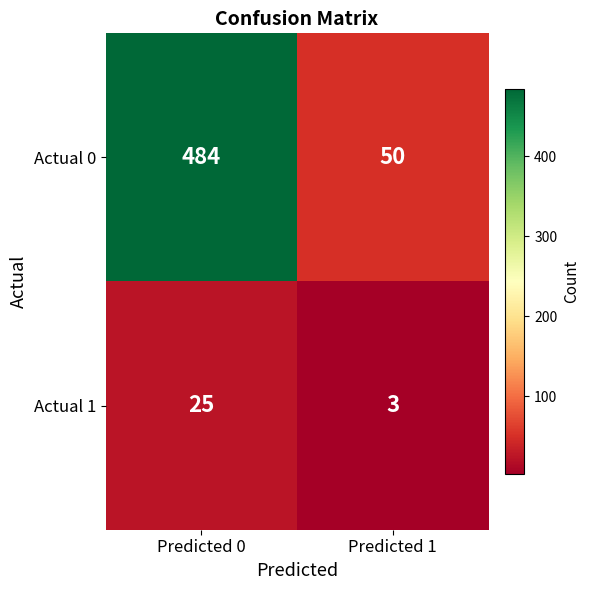

Which series has the largest total across all categories?

Actual 0